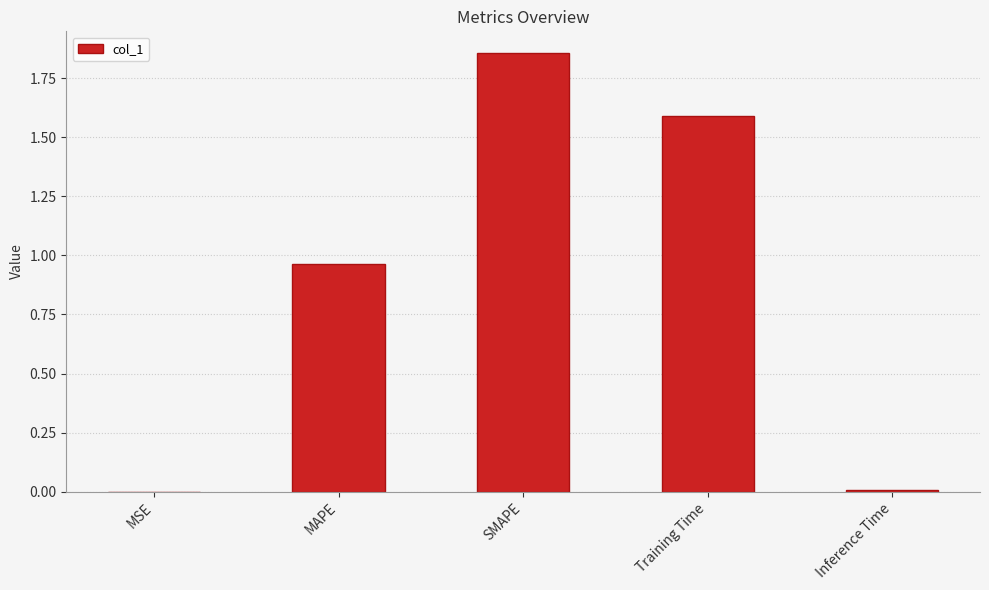

Which has a higher value, Training Time or SMAPE?

SMAPE